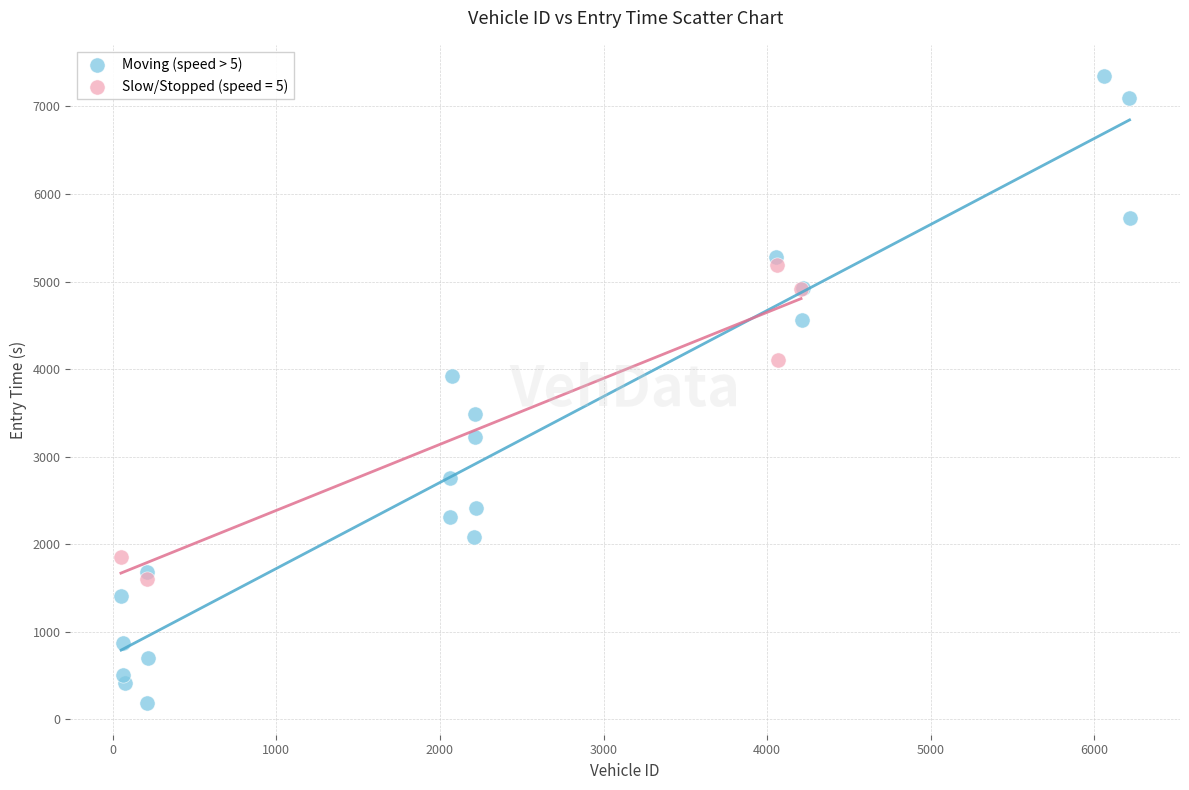

Which series contains the highest Y value?

Moving (speed > 5)